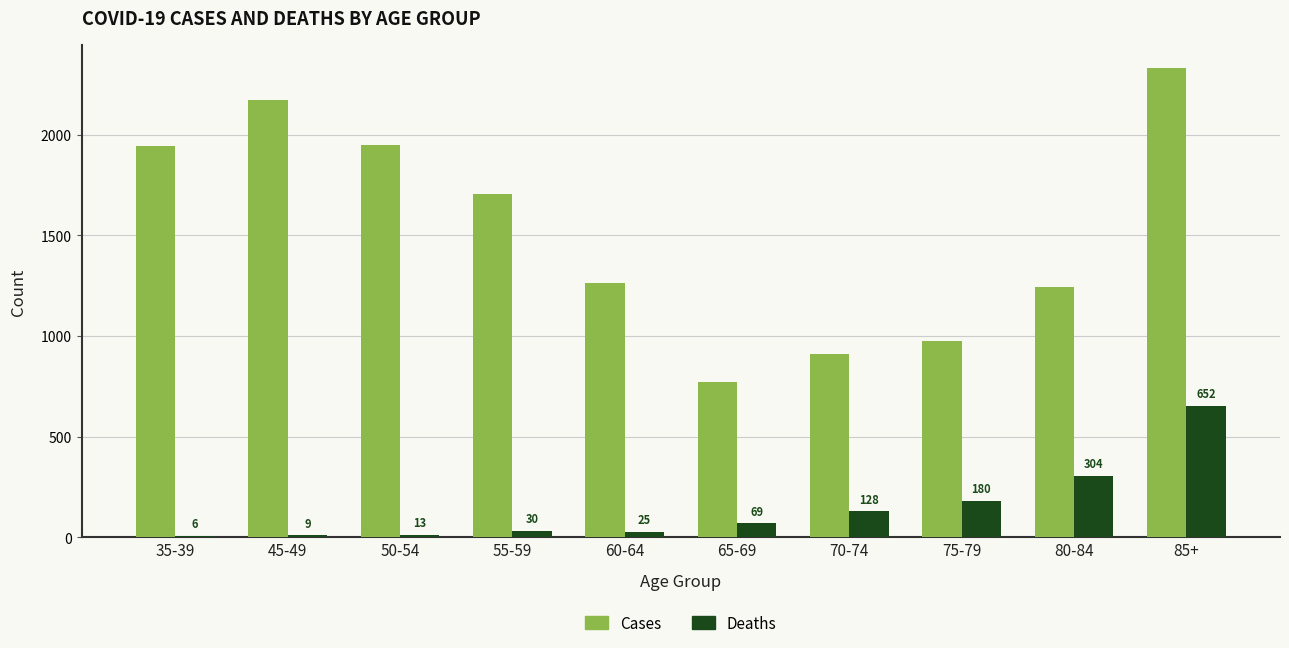

At which label does Cases first exceed 1707?

35-39